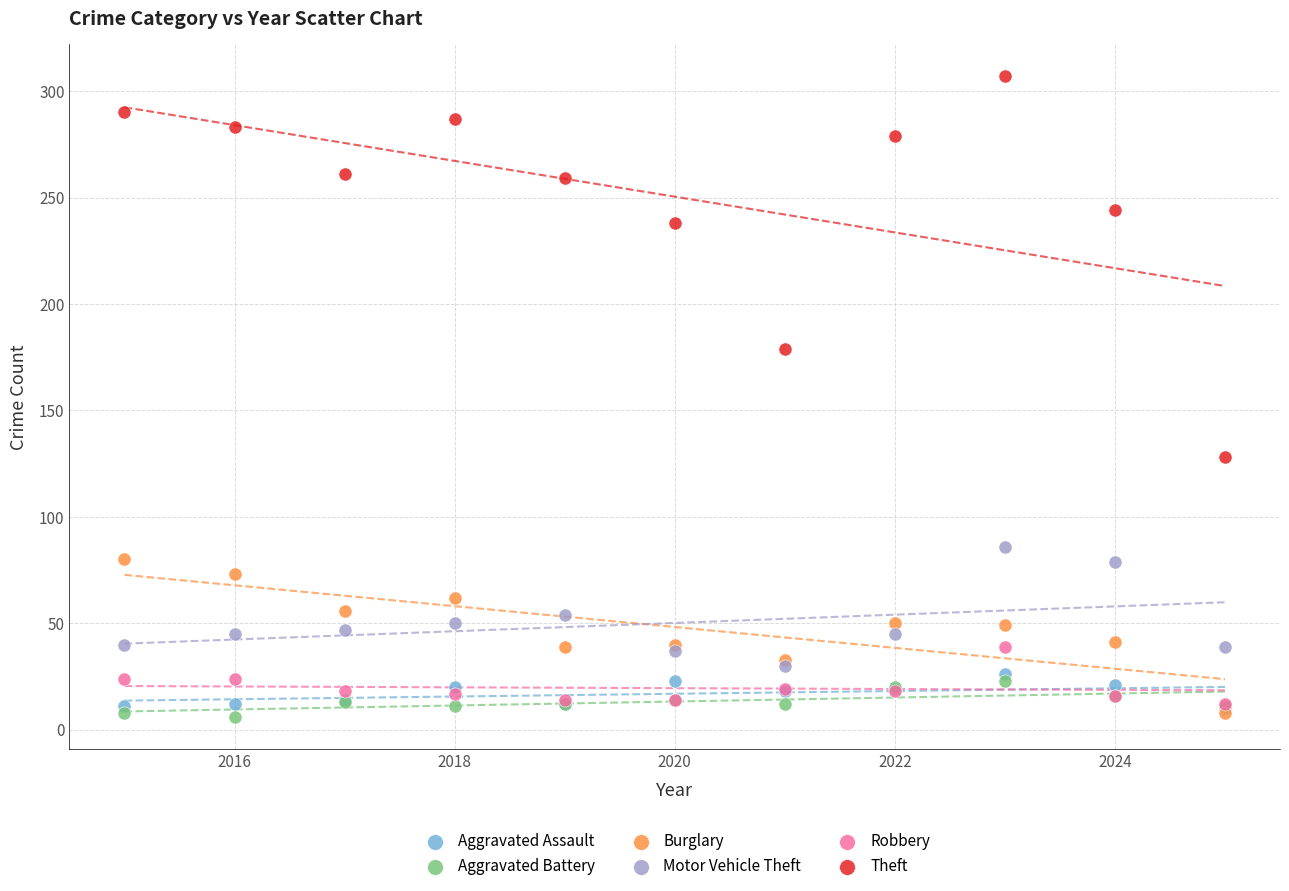

Across all series, what Y value is closest to 156?

179